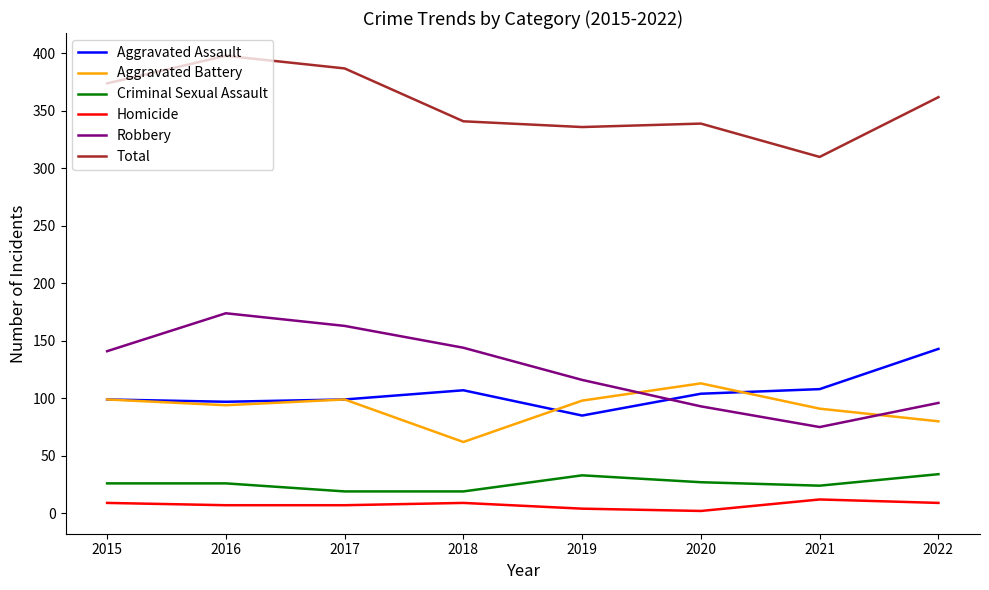

Is the value of Total at 2021 greater than the value of Criminal Sexual Assault at 2020?

Yes